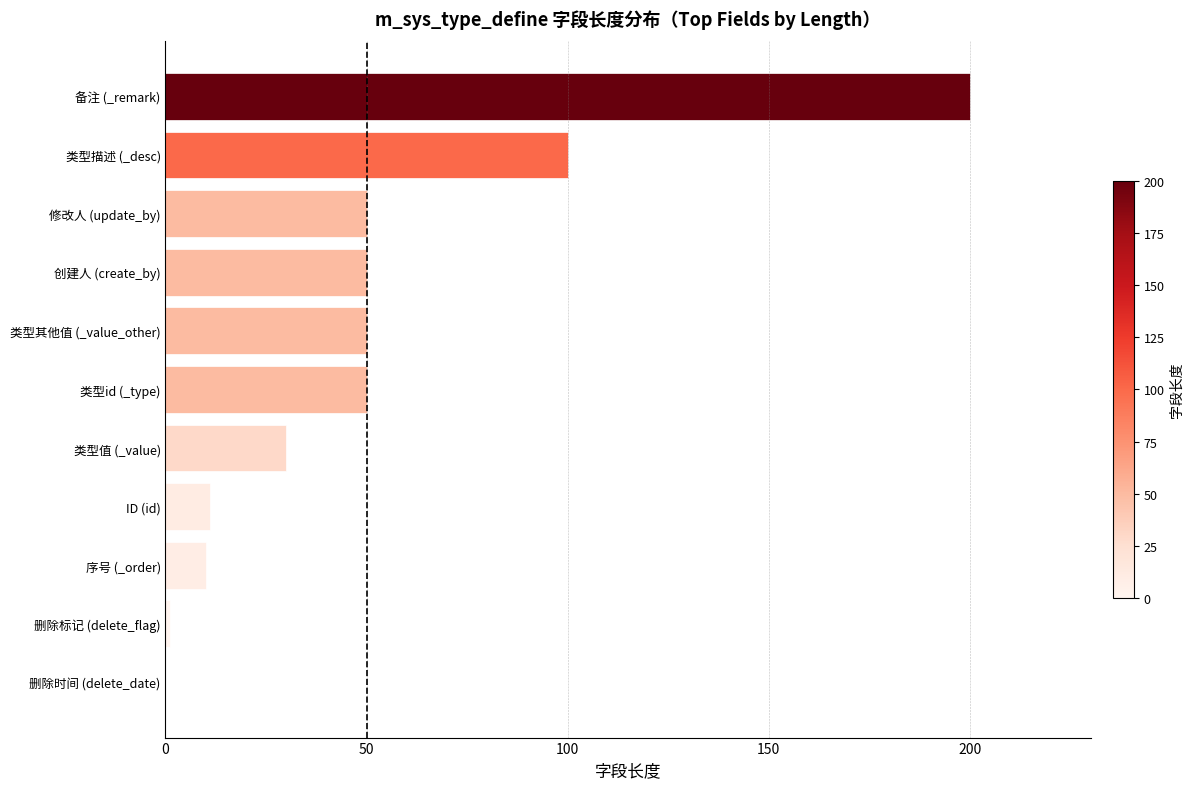

Reading bottom to top, list all the values displayed in this chart.

删除时间 (delete_date)=0	删除标记 (delete_flag)=1	序号 (_order)=10	ID (id)=11	类型值 (_value)=30	类型id (_type)=50	类型其他值 (_value_other)=50	创建人 (create_by)=50	修改人 (update_by)=50	类型描述 (_desc)=100	备注 (_remark)=200